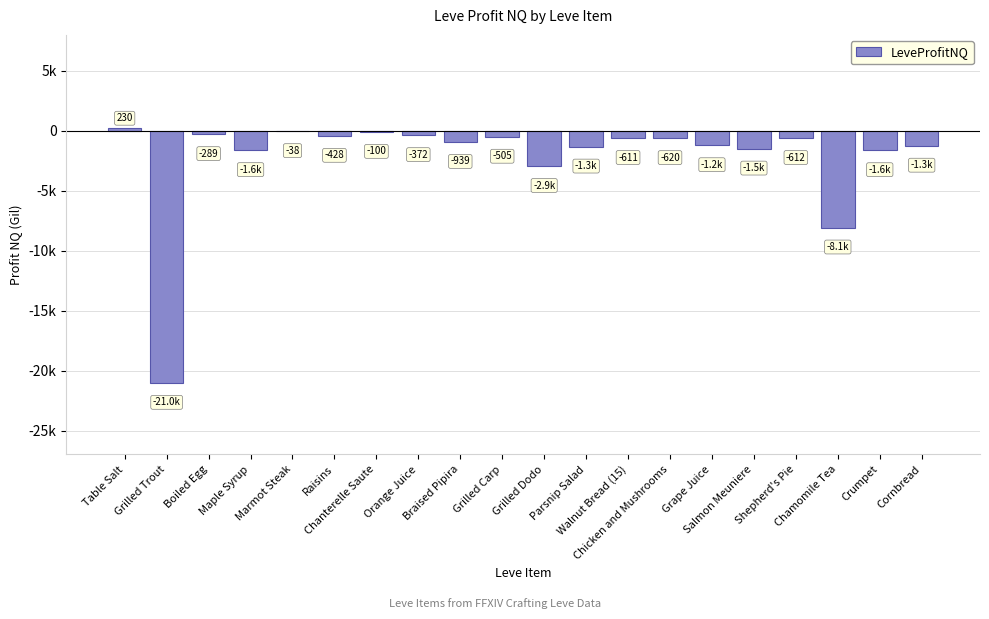

Where does the data first go above -620?

Table Salt